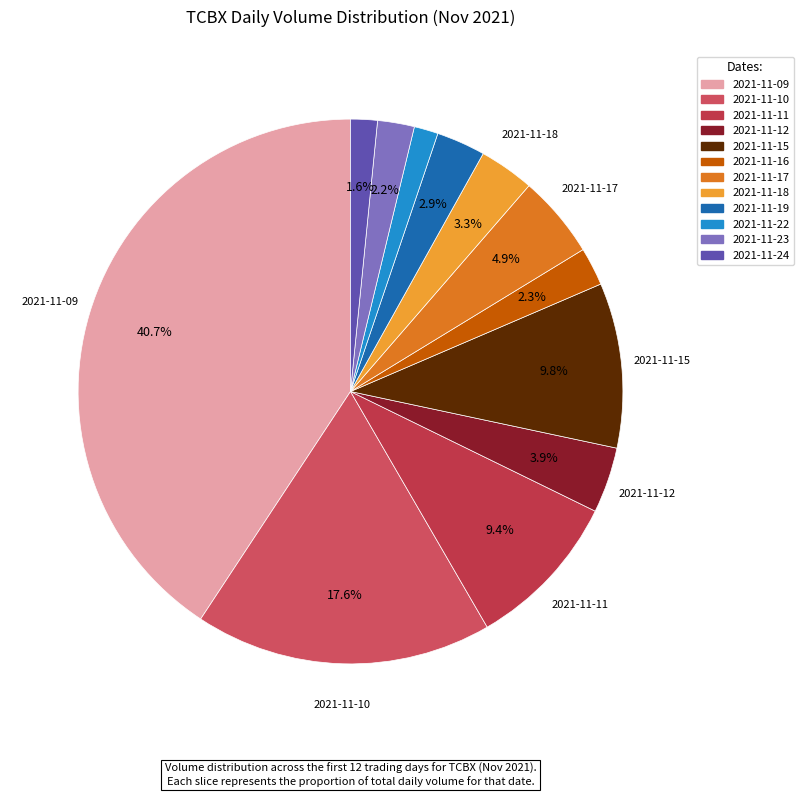

What is the largest slice in the pie chart?

2021-11-09